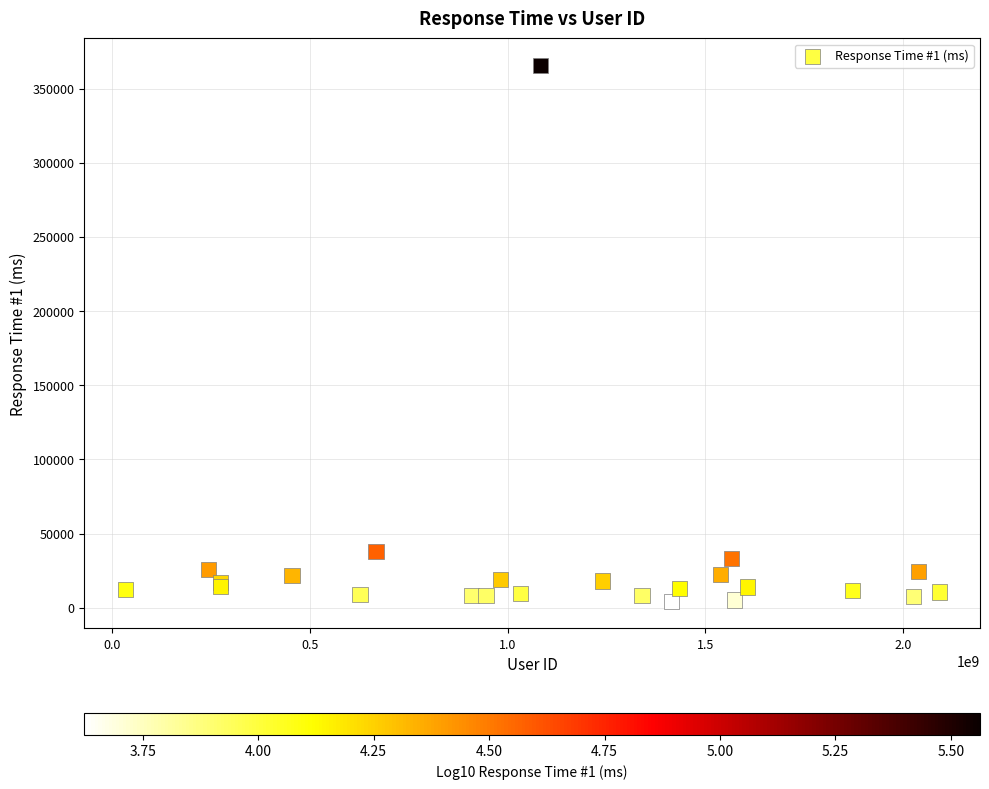

What Y value in the scatter plot is closest to 184973?

37667